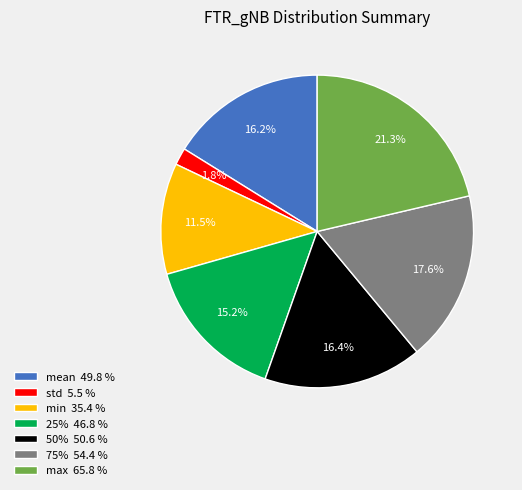

Between min 35.4 % and mean 49.8 %, which is larger?

mean 49.8 %